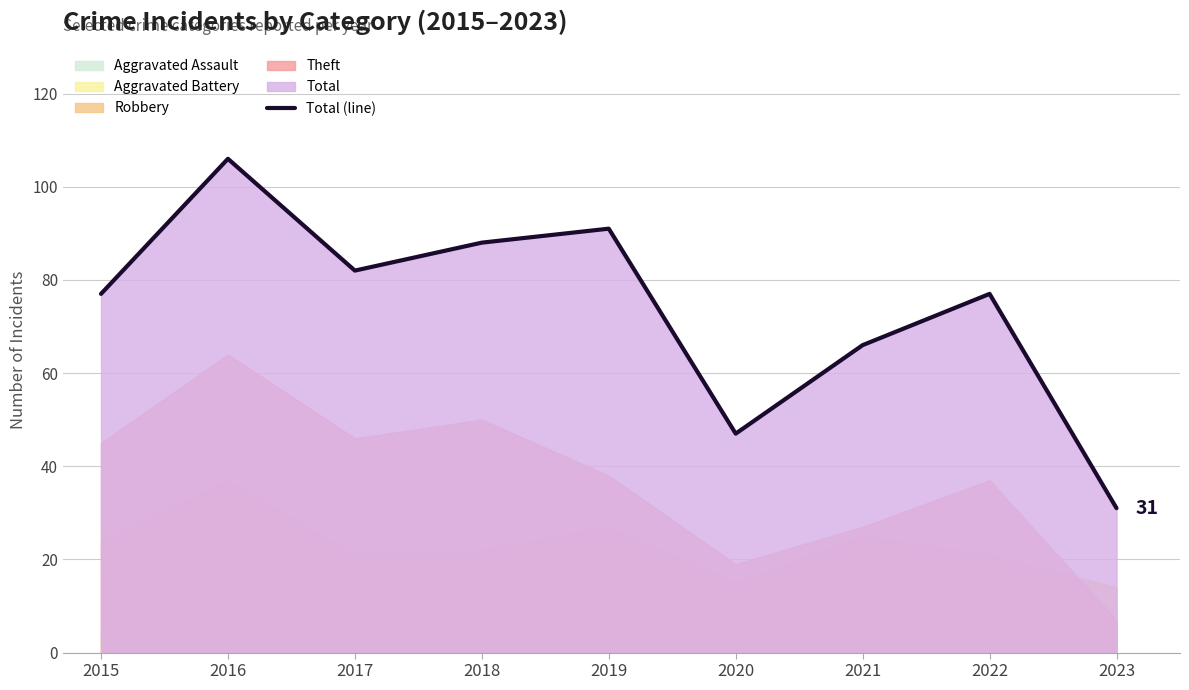

Where is the data nearest to the value 68?

2021